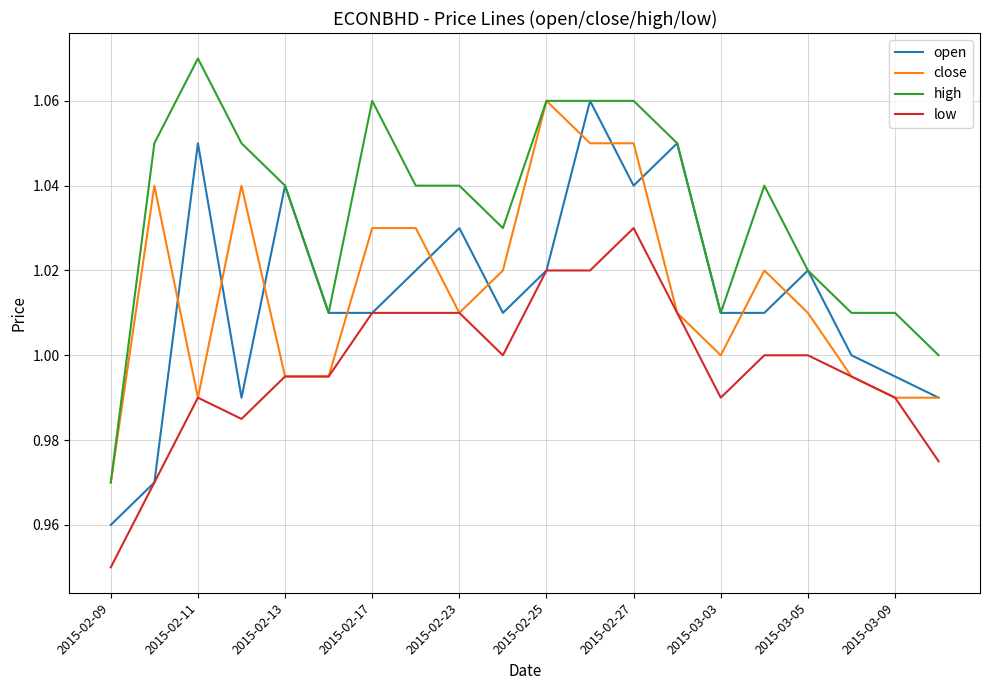

True or false: high and low cross at least once.

False